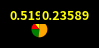

Is there a majority slice in this chart?

Yes